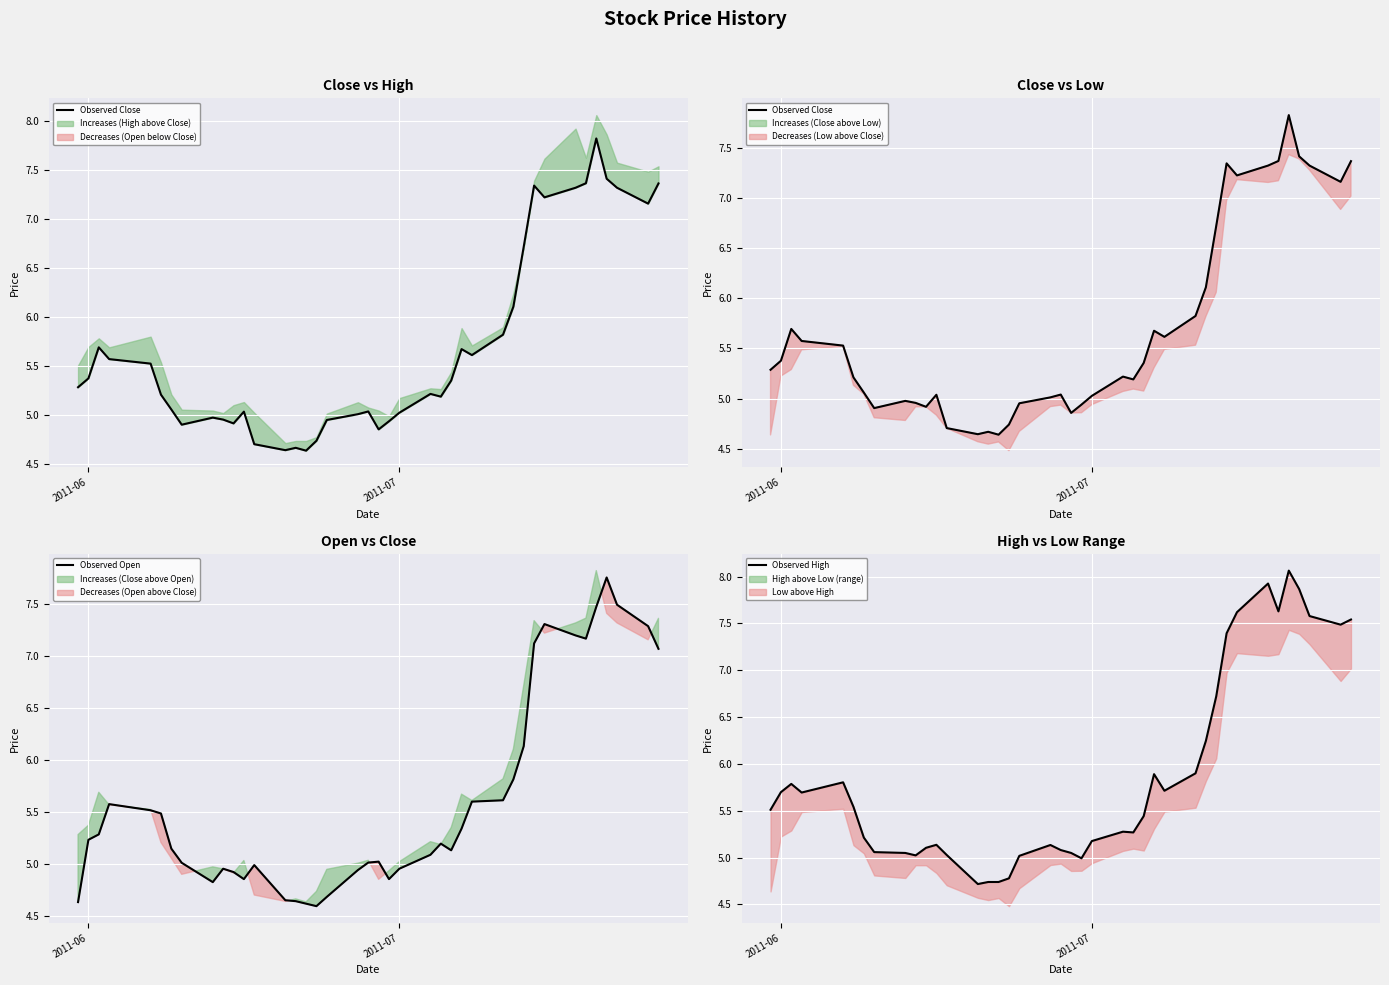

List the series in order of their peak value, lowest first.

Observed Open, Observed Close, Observed High